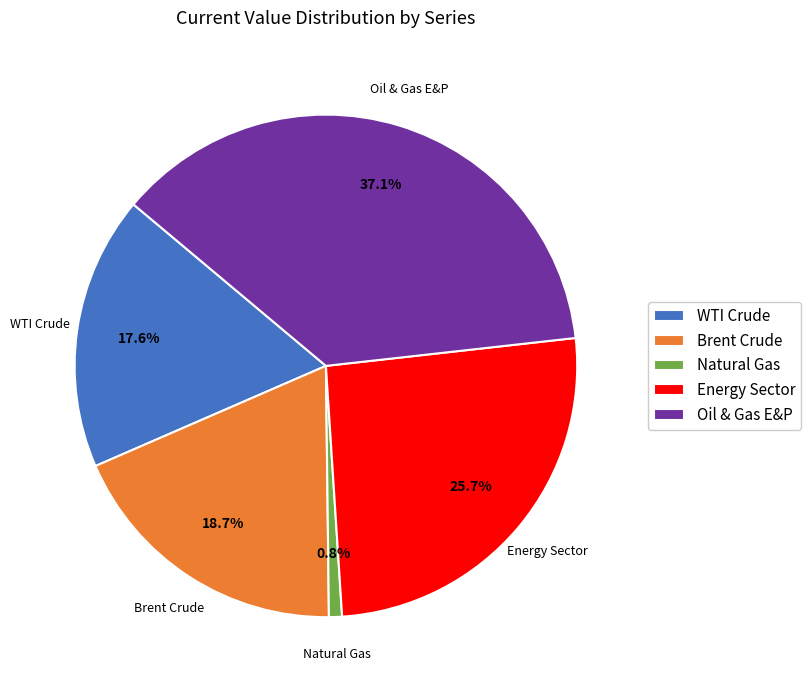

Rank the categories by value from highest to lowest.

Oil & Gas E&P, Energy Sector, Brent Crude, WTI Crude, Natural Gas